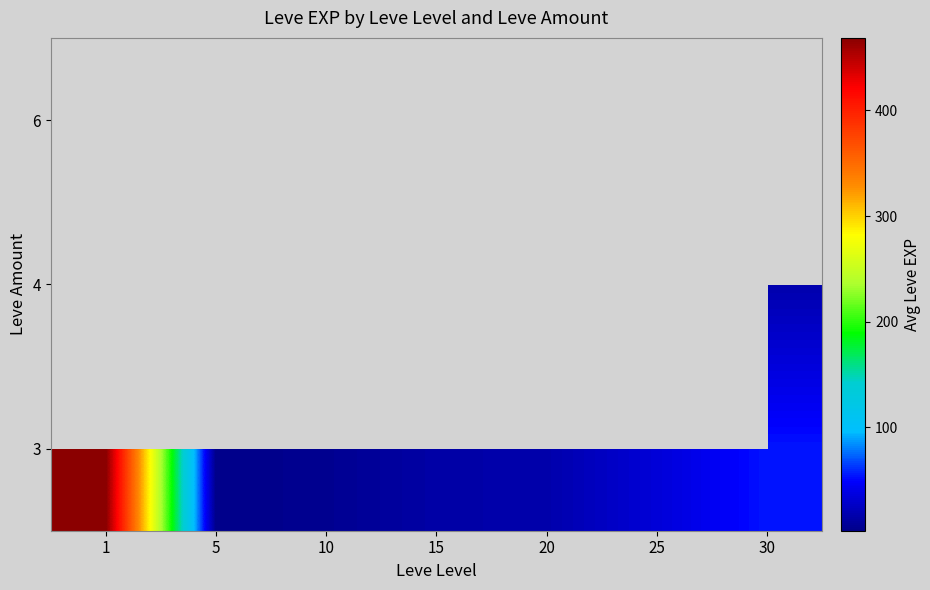

How many categories are shown in the chart?

7